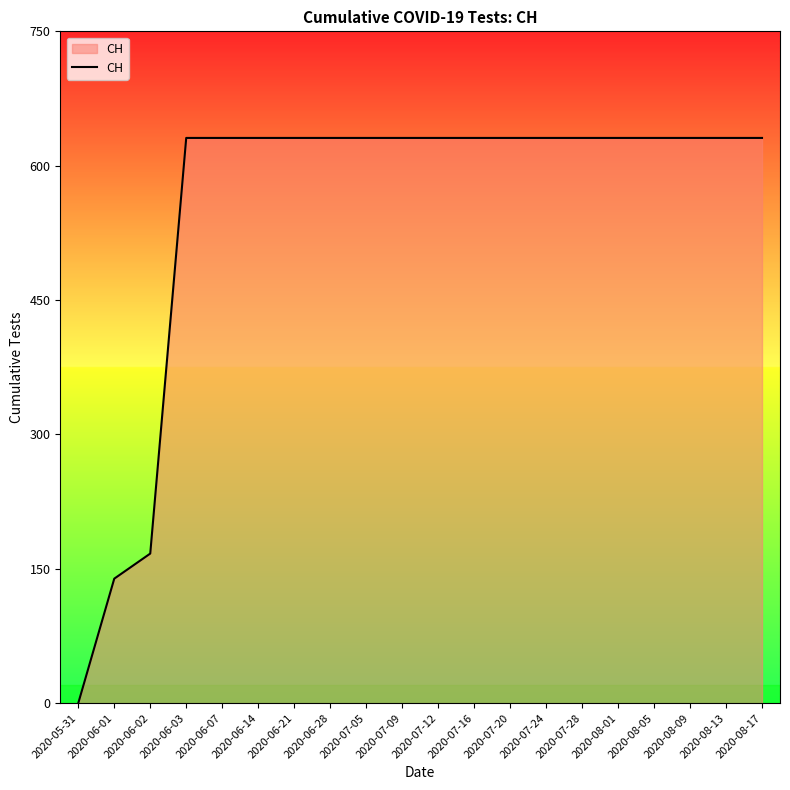

The value at 2020-08-13 is 1109. True or false?

False